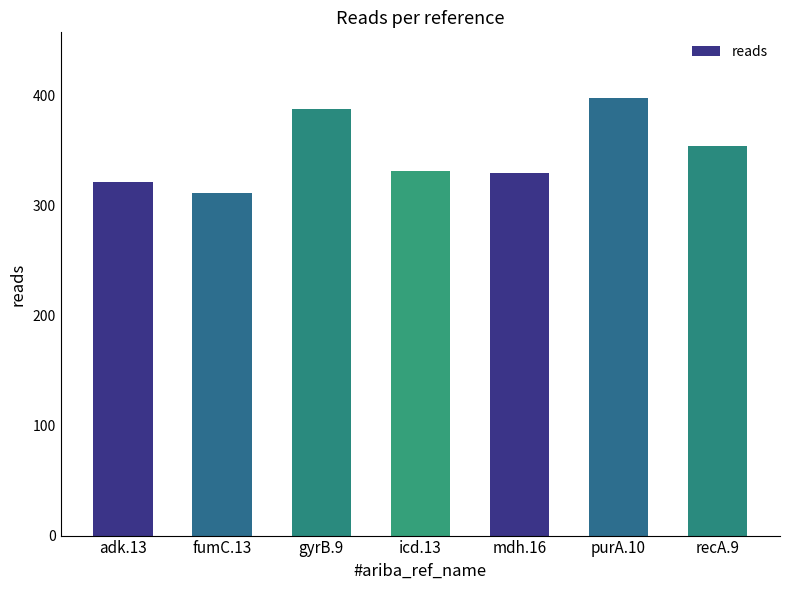

How many bars are there in total?

7